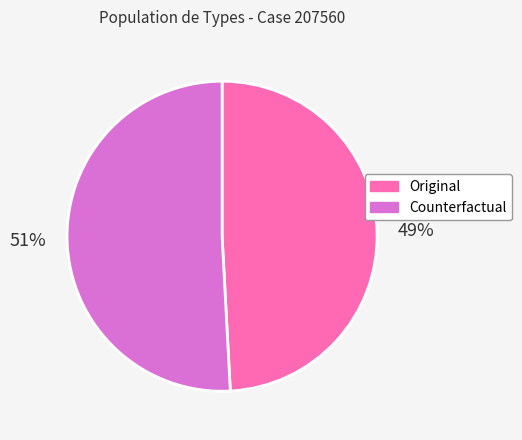

Is there any slice that represents more than half of the pie?

Yes